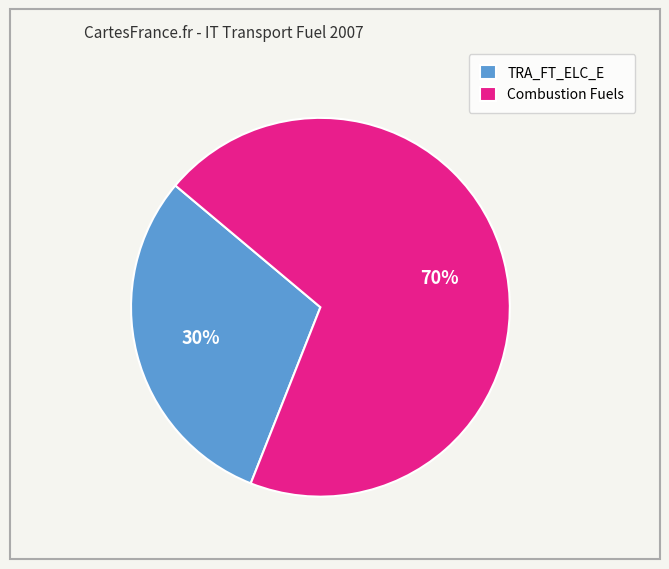

Which has a higher value, Combustion Fuels or TRA_FT_ELC_E?

Combustion Fuels